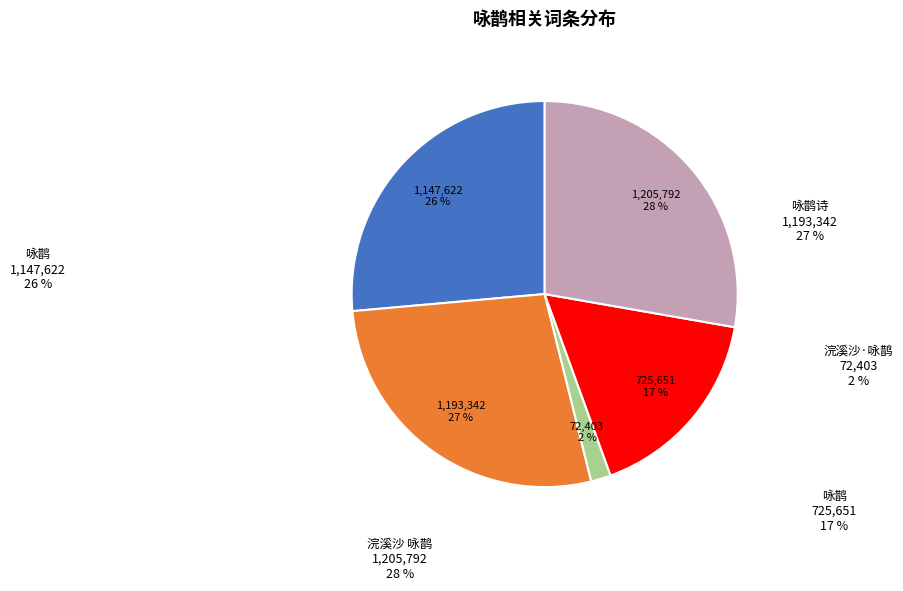

To the nearest percent, what is the difference between the largest and smallest slice percentages?

26%